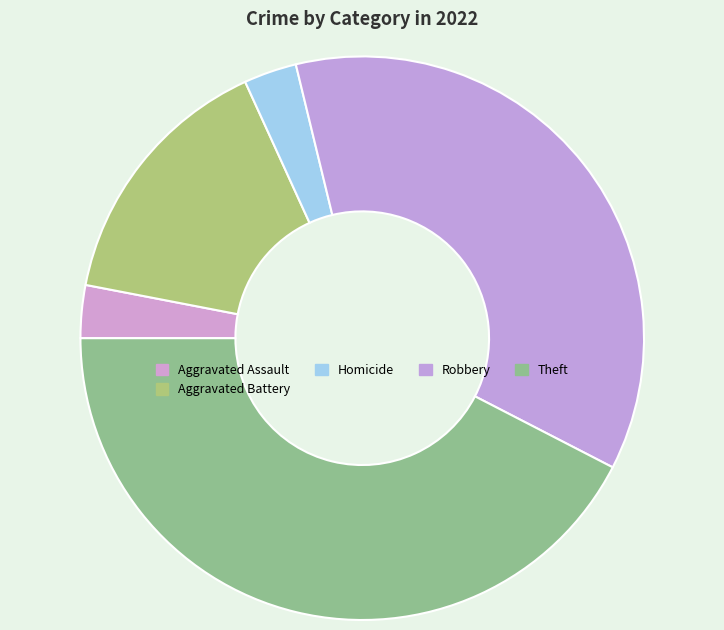

Which slice is the largest?

Theft